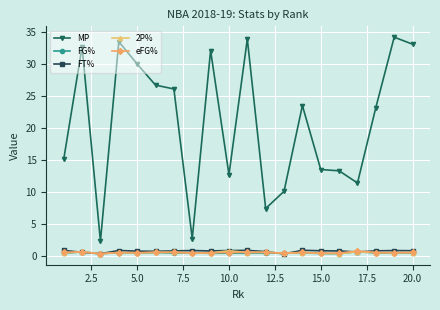

In MP, how many points are higher than both neighbors (excluding endpoints)?

6